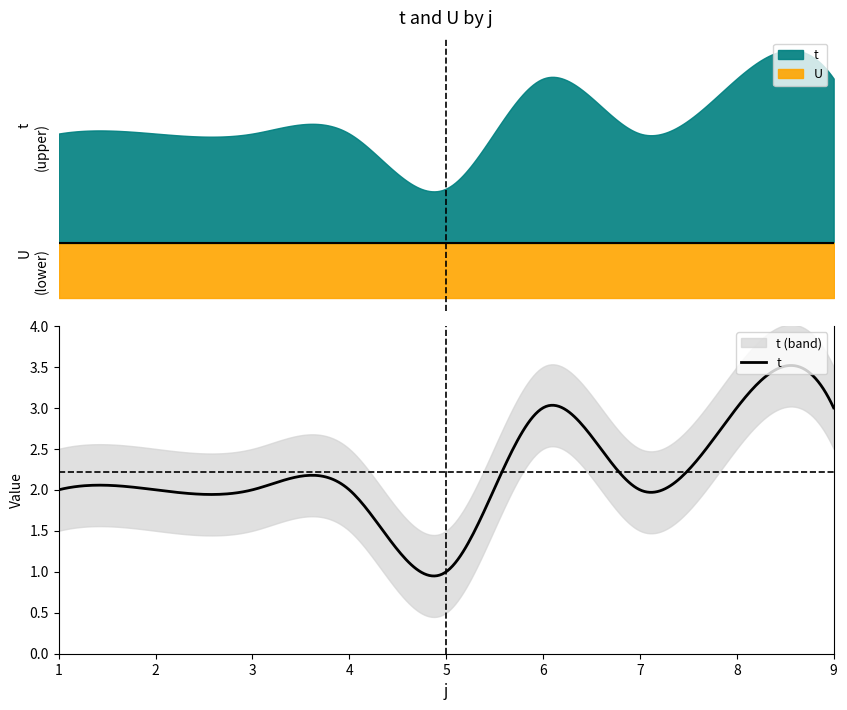

In t, how many points are lower than both neighbors (excluding endpoints)?

2